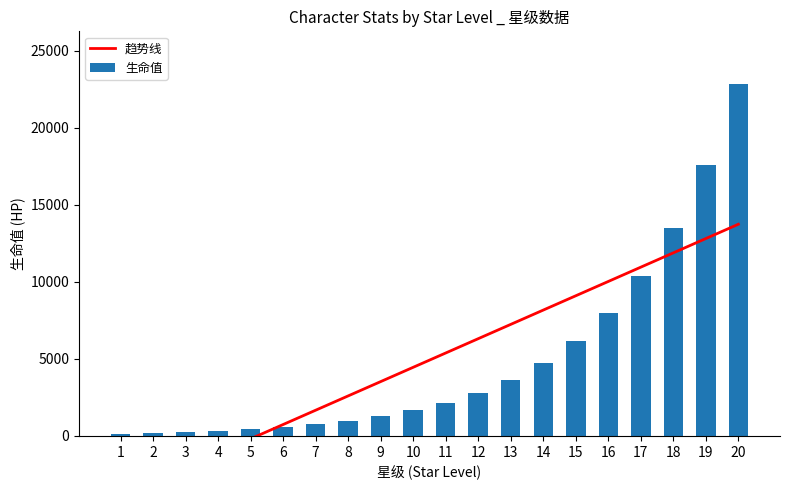

Where does the 生命值 series first go above 2153?

12